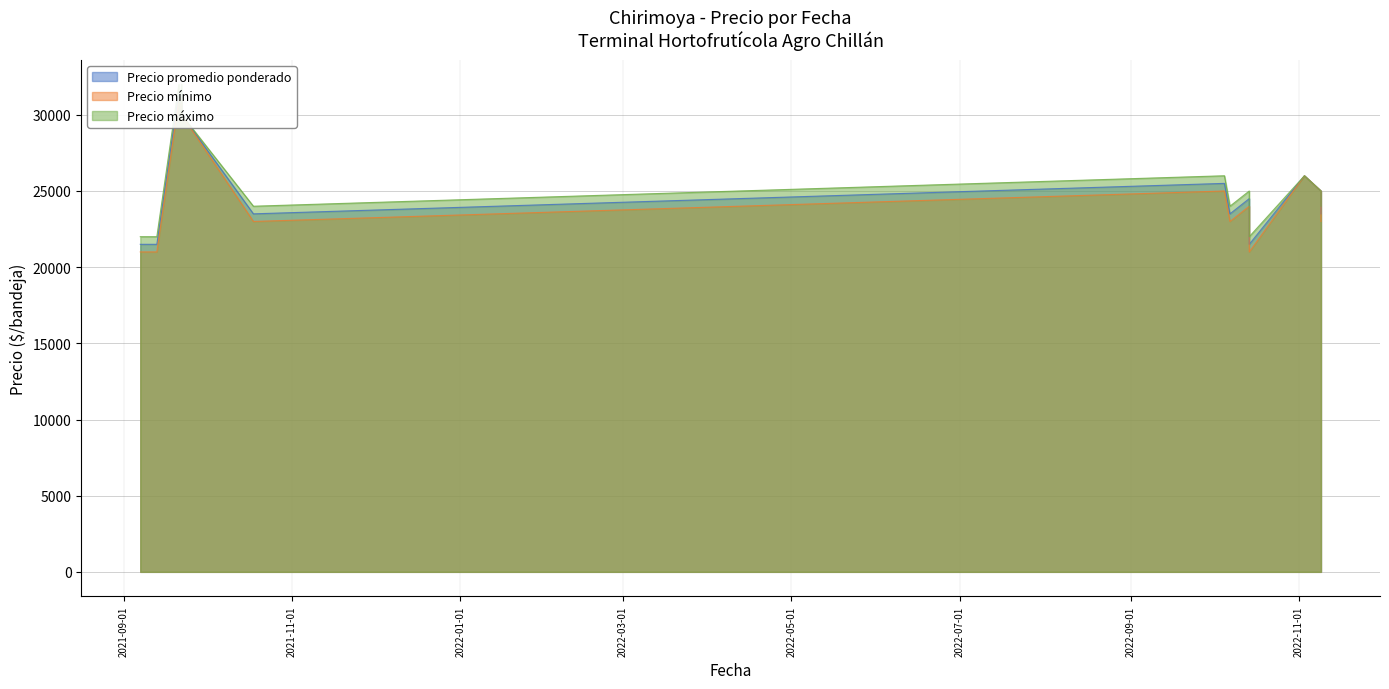

How many values in the Precio mínimo series are below 24000?

8